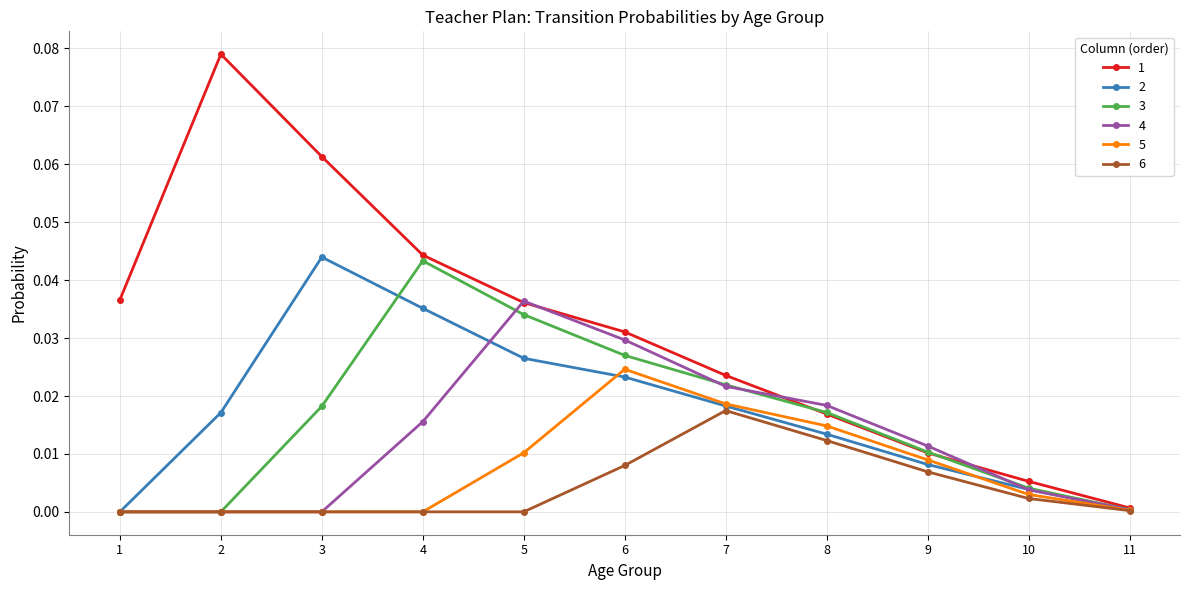

Where is the first local maximum for 1?

2